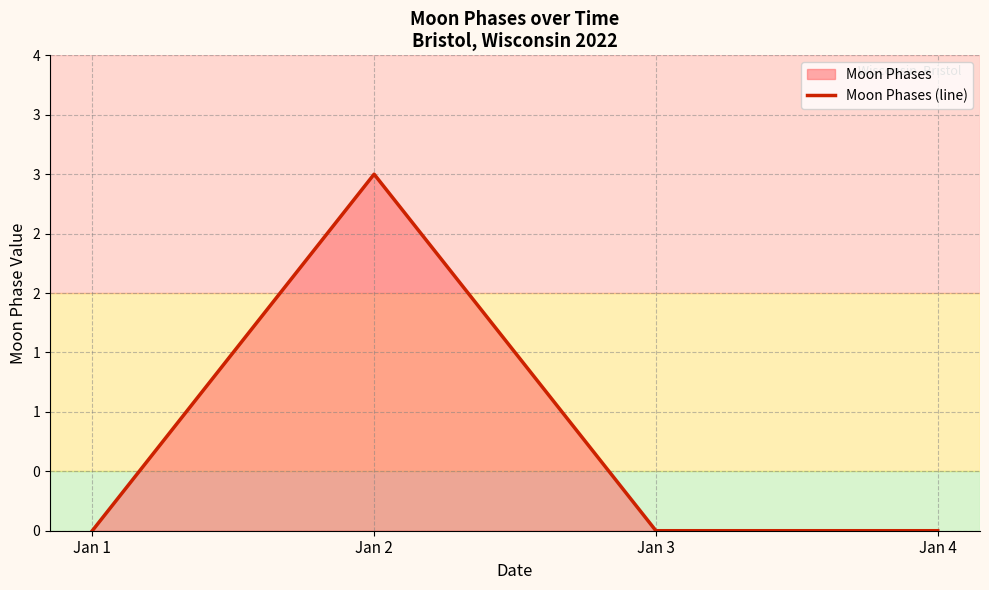

How many series are shown in this chart?

1